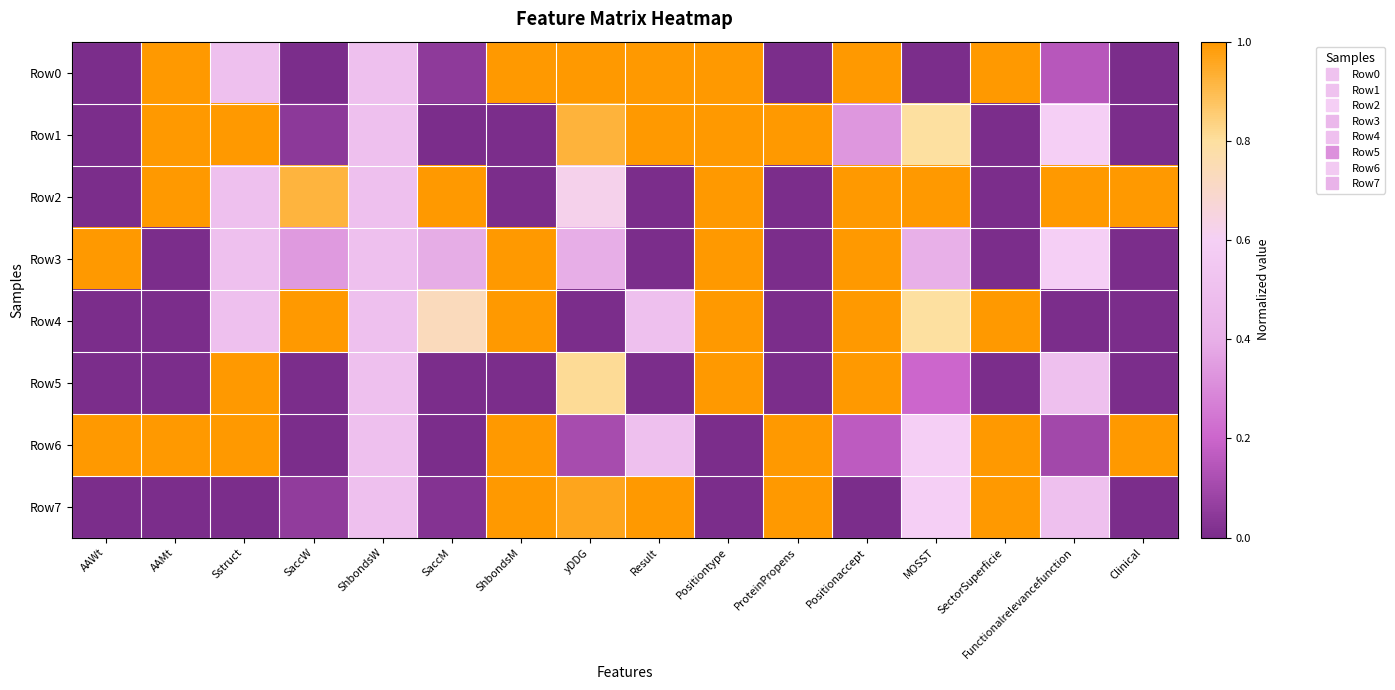

Which series has the widest spread of values?

Row0